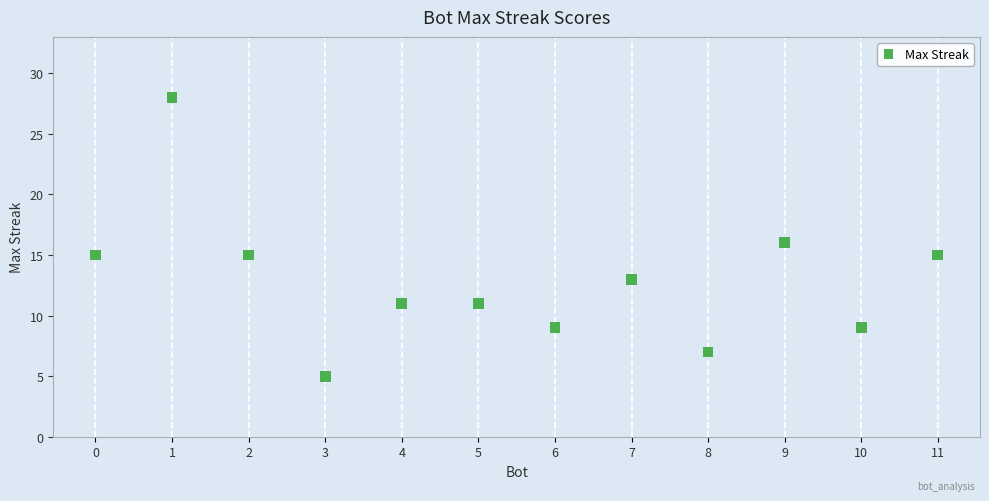

What is the range of X values (max minus min)?

11